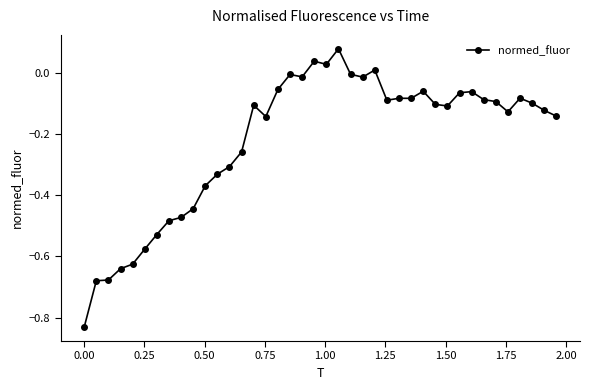

True or false: the data has more than 1 interior local peaks.

True